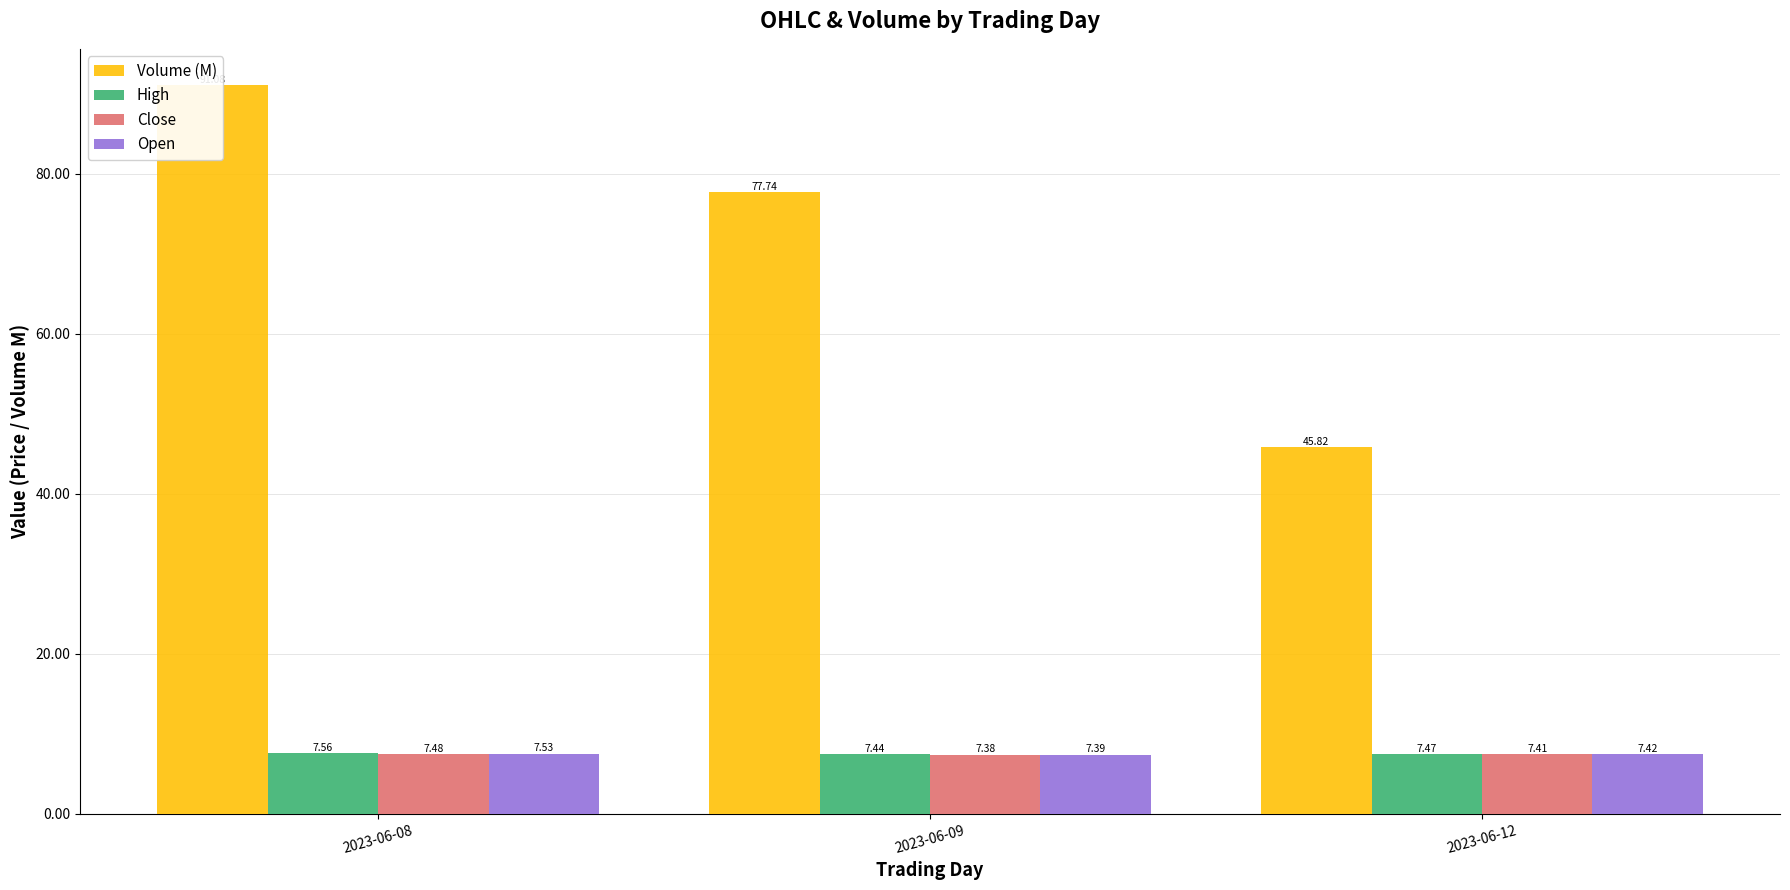

Where is Close nearest to the value 7?

2023-06-09